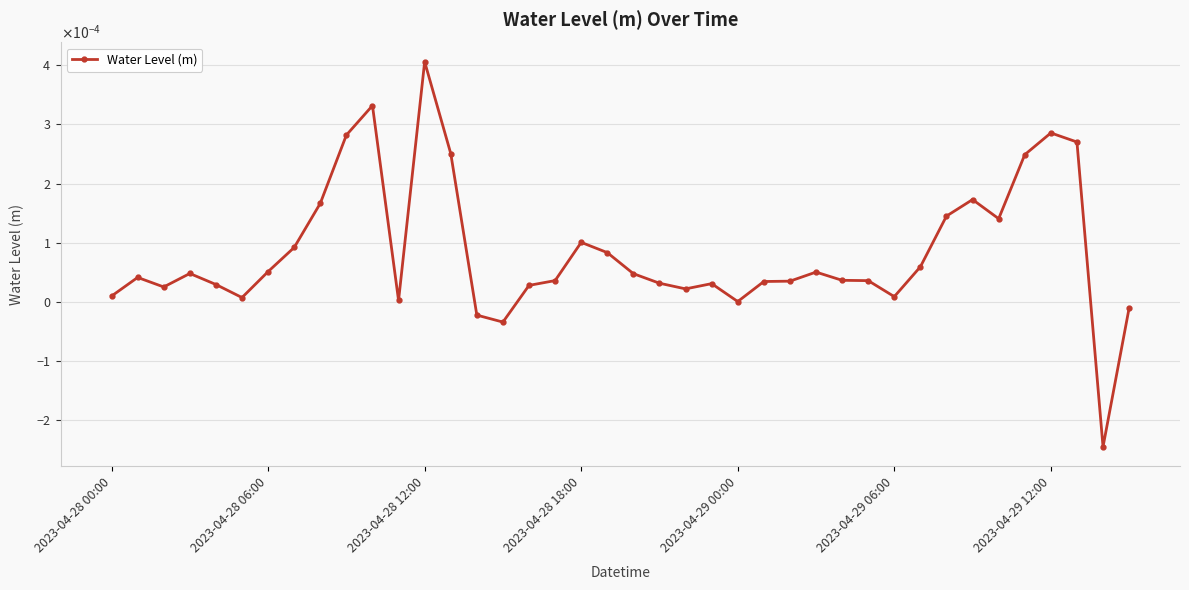

Where is the data nearest to the value 0?

2023-04-29 00:00